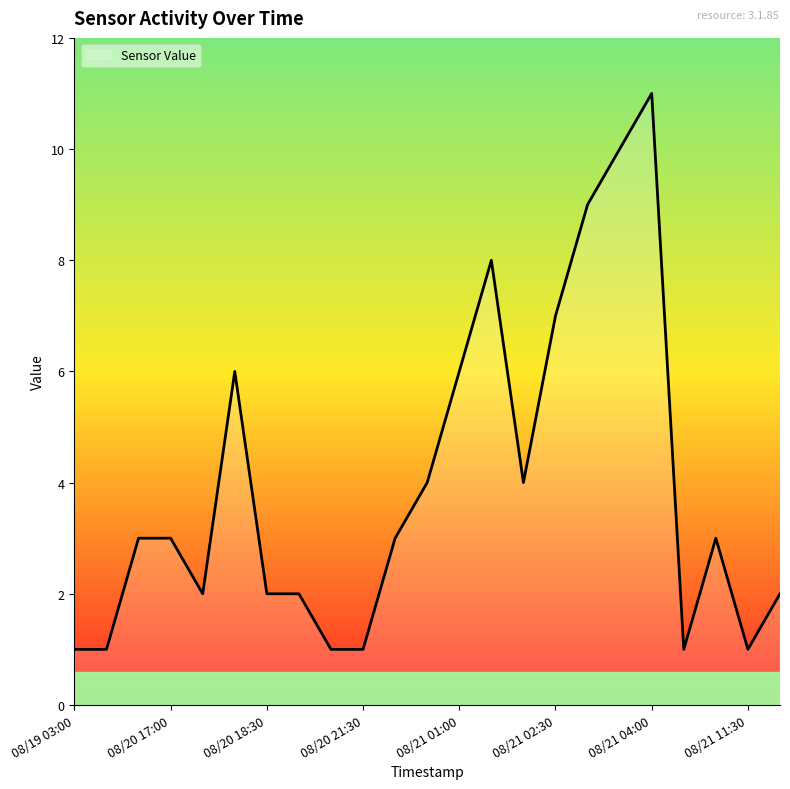

What is the difference between the maximum and minimum values?

10